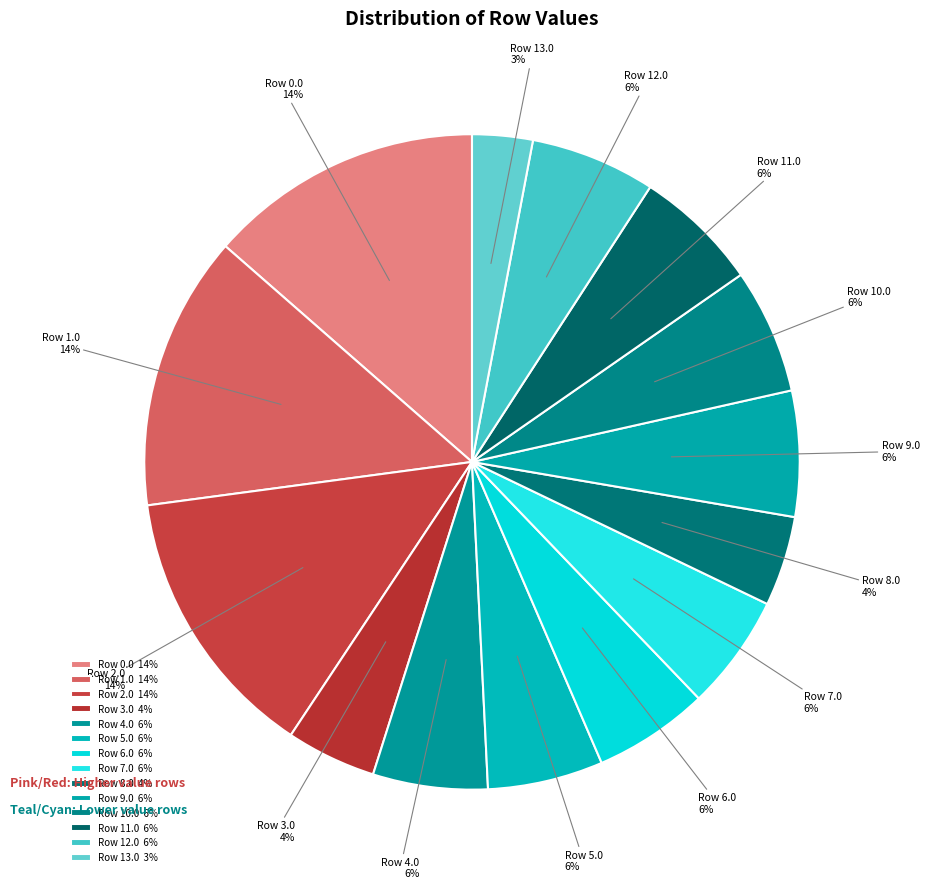

Count the number of slices in the pie.

14